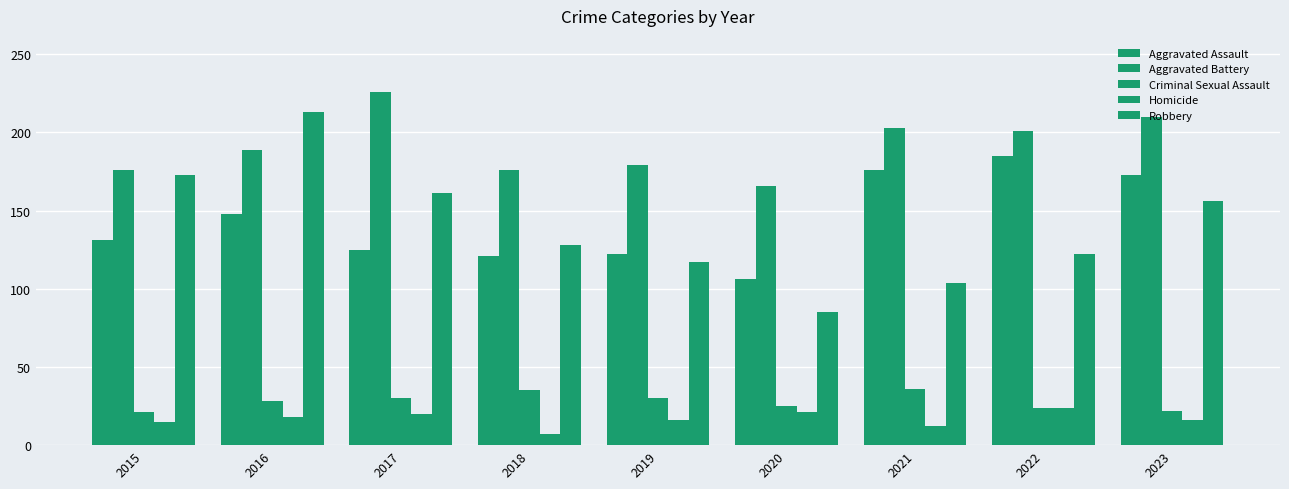

True or false: Robbery has a value of 85 at 2020.

True